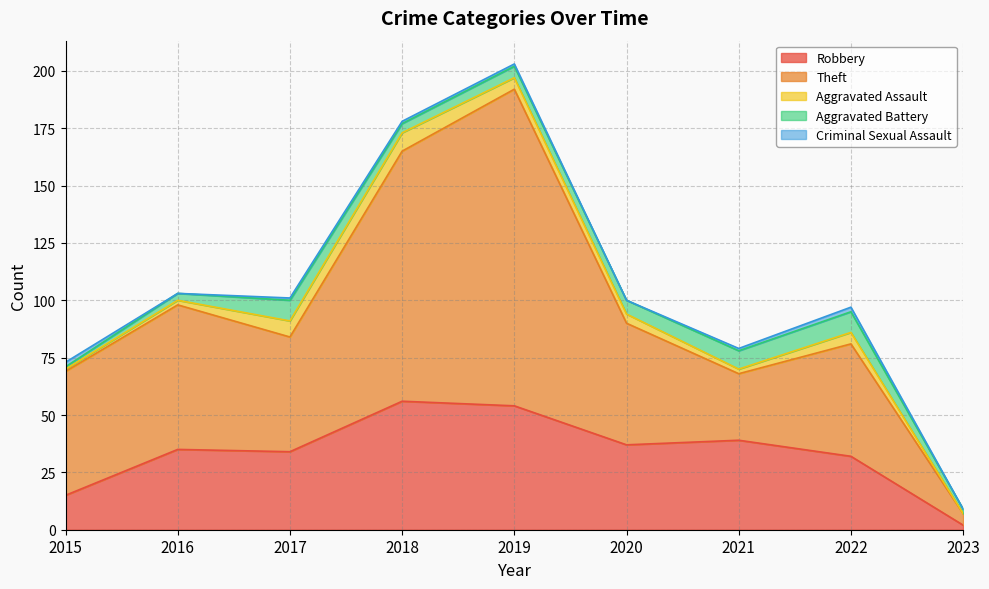

How many data points in Total are above 100?

4